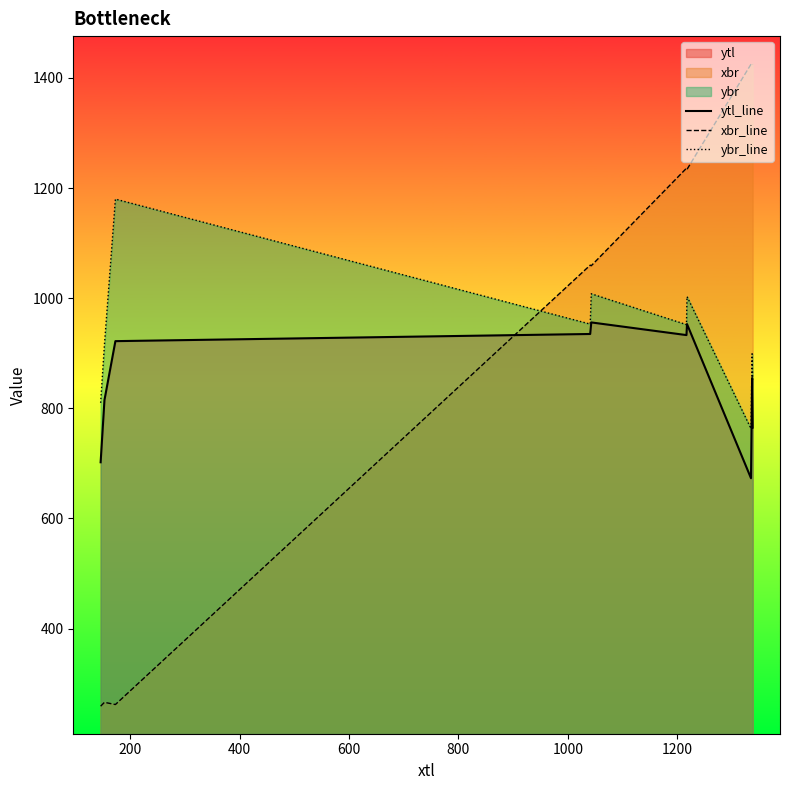

Which series has the largest range (max minus min)?

xbr_line